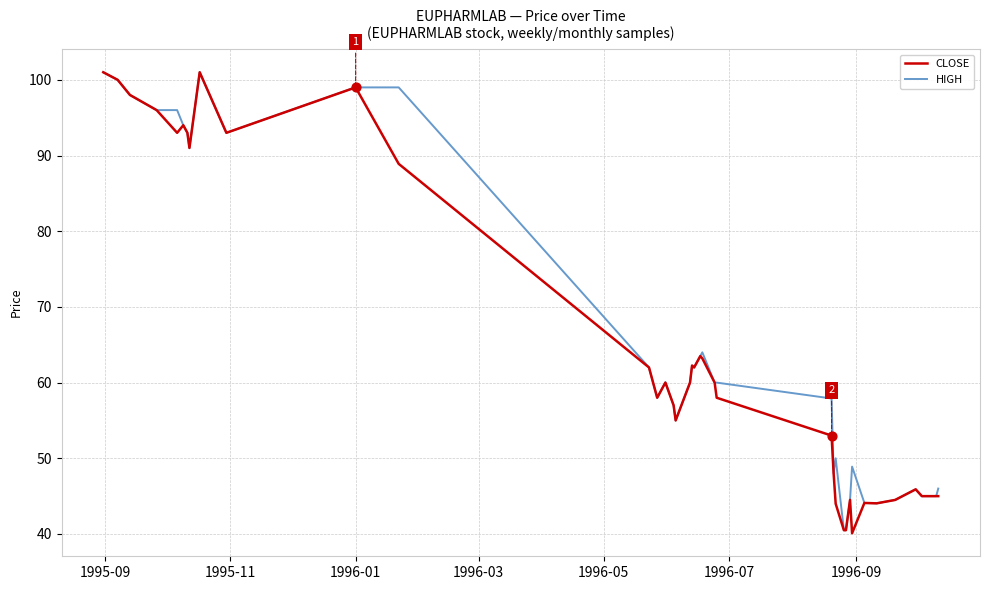

What is the highest value of the HIGH series?

101.0